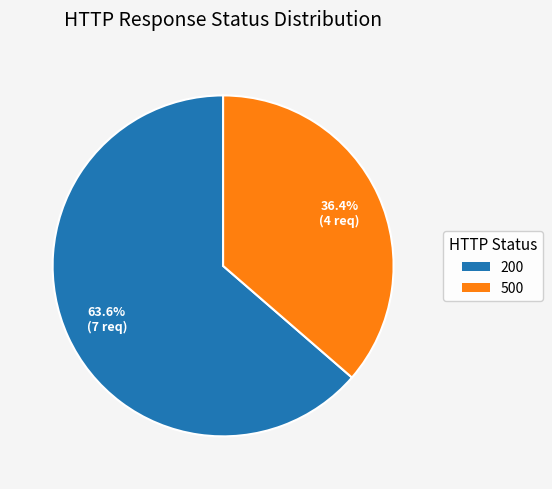

Is there any slice that represents more than half of the pie?

Yes